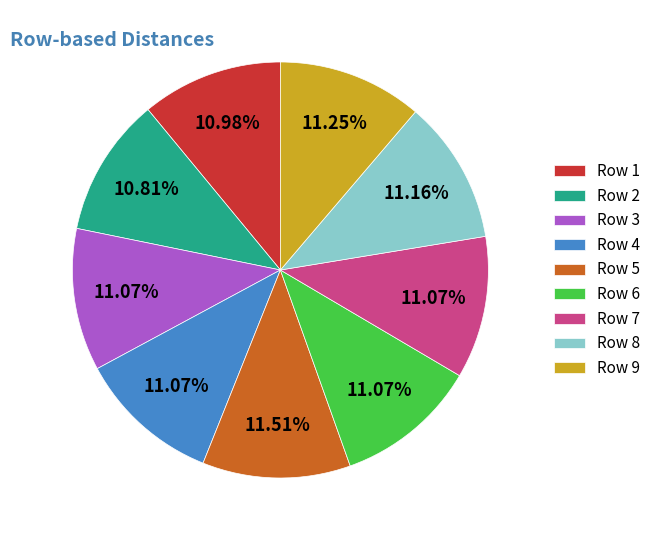

Combined, do Row 3 and Row 1 account for over 50%?

No